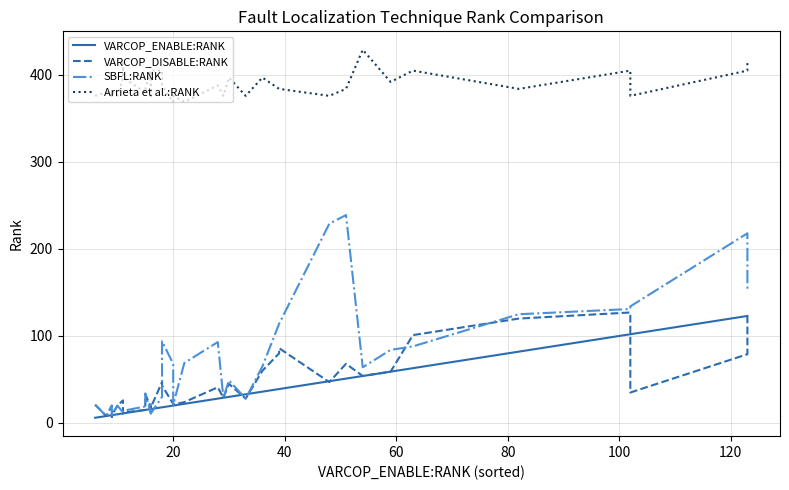

Does the chart have visible grid lines?

Yes